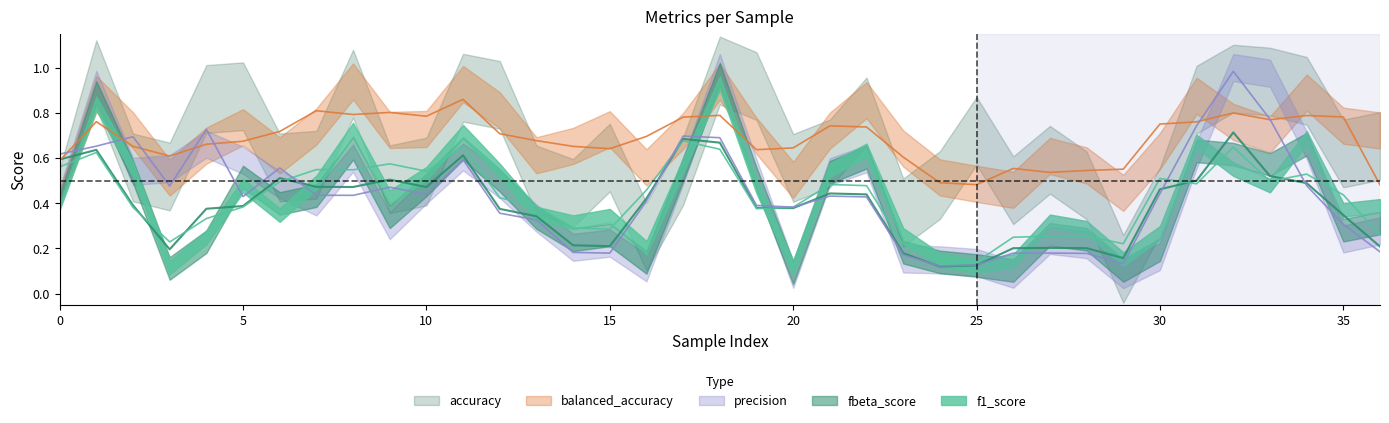

Does the chart display data point markers on the line(s)?

No